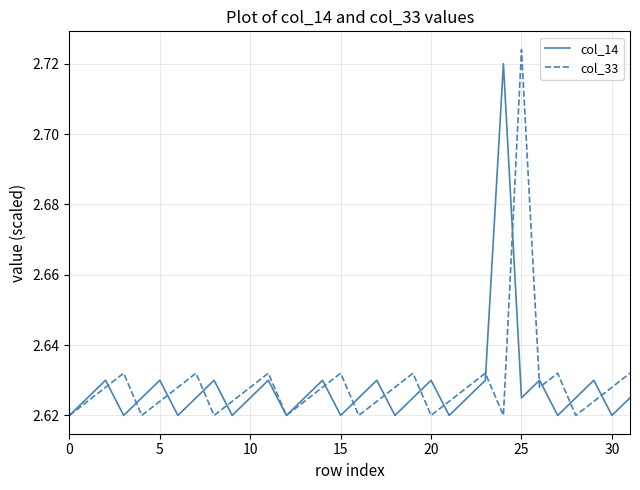

Which category has the highest value in the col_14 series?

24